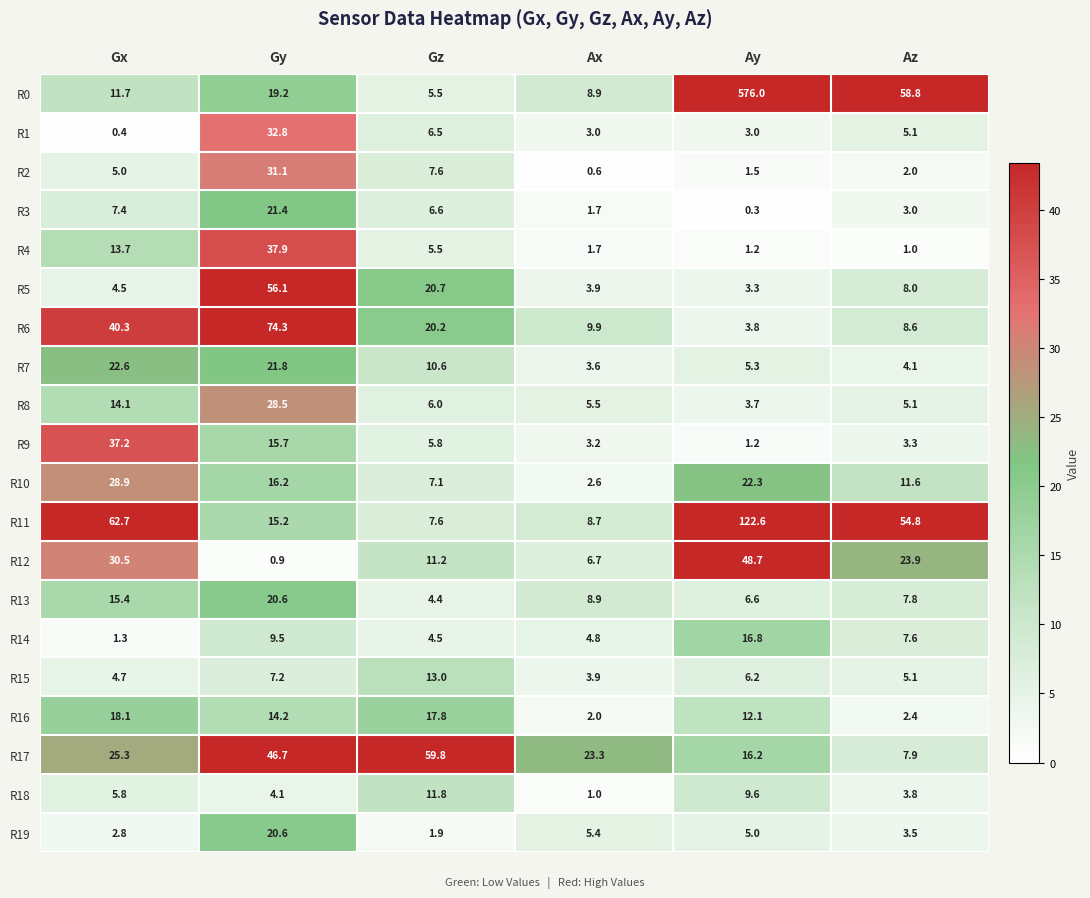

Is the value of R3 at Gx greater than the value of R11 at Ay?

No